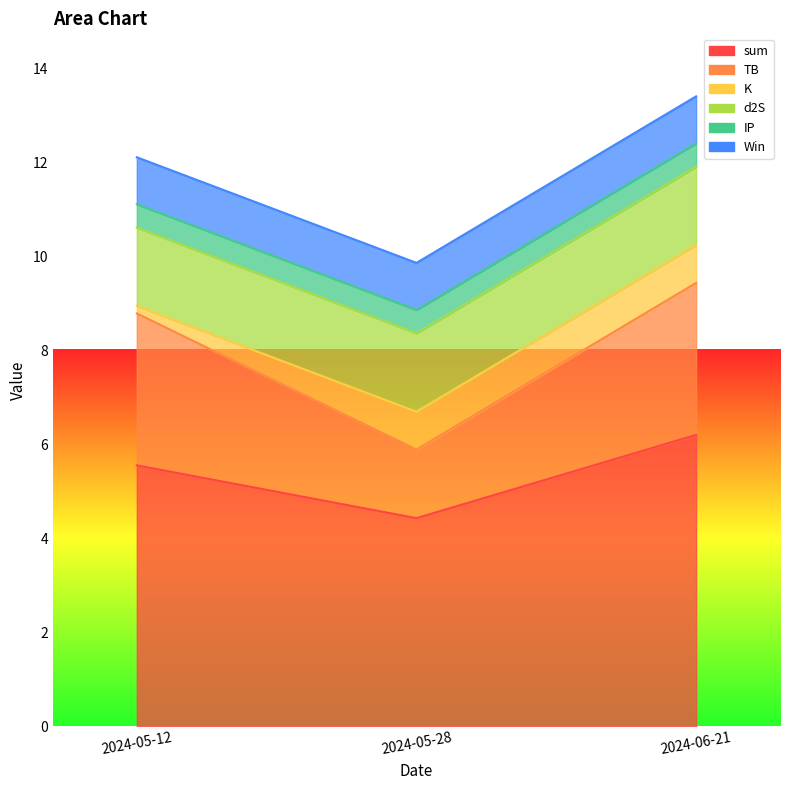

Does the chart have visible grid lines?

No